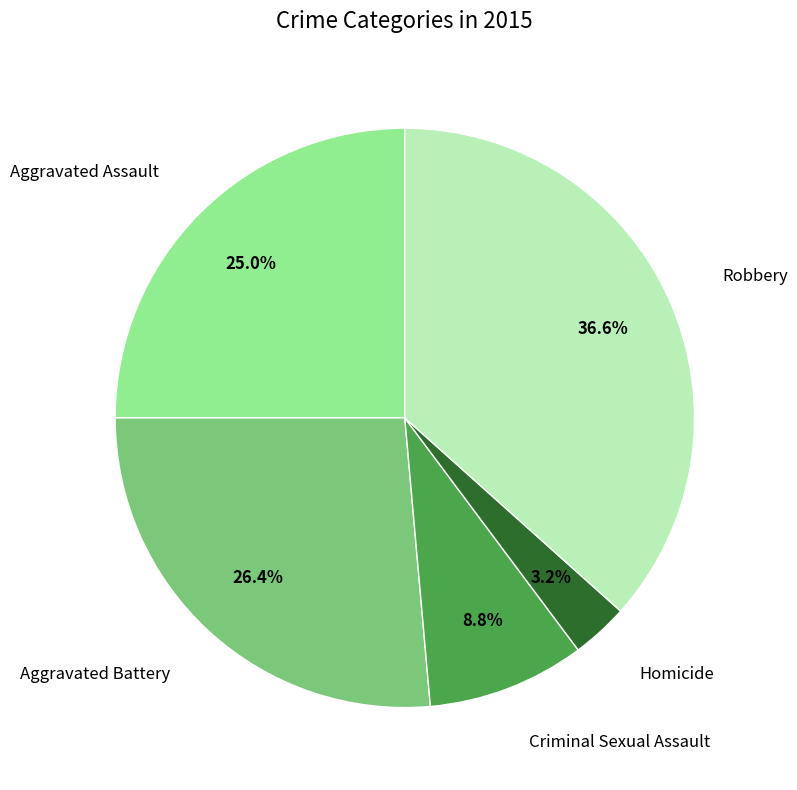

Is there any slice that represents more than half of the pie?

No